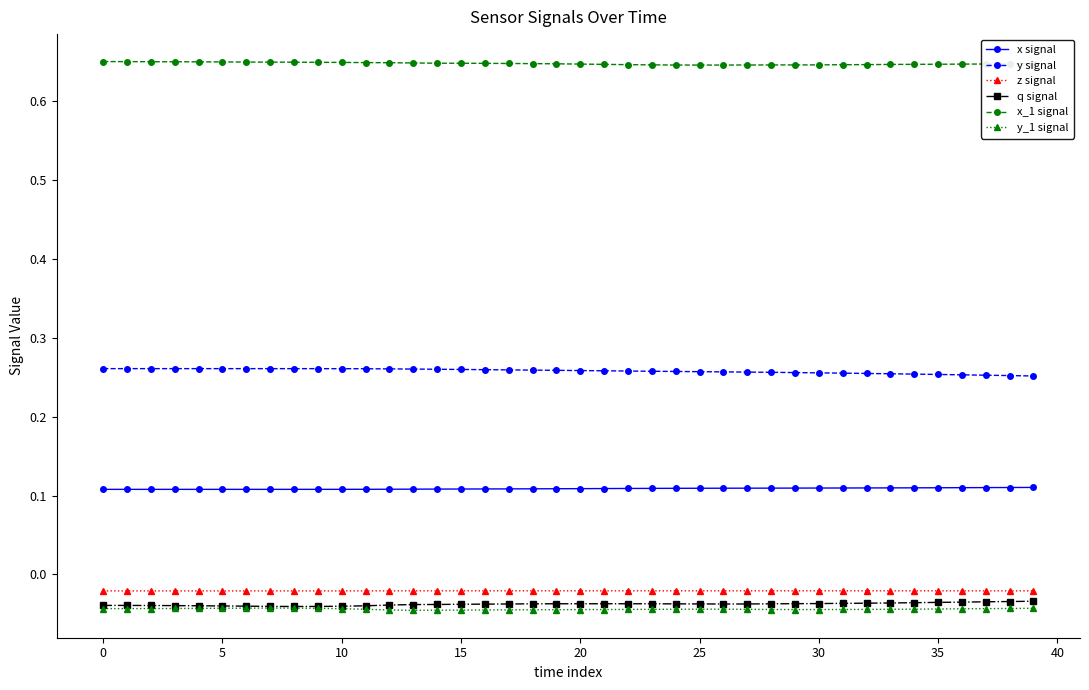

Count the y signal values in the range 0 to 1.

40